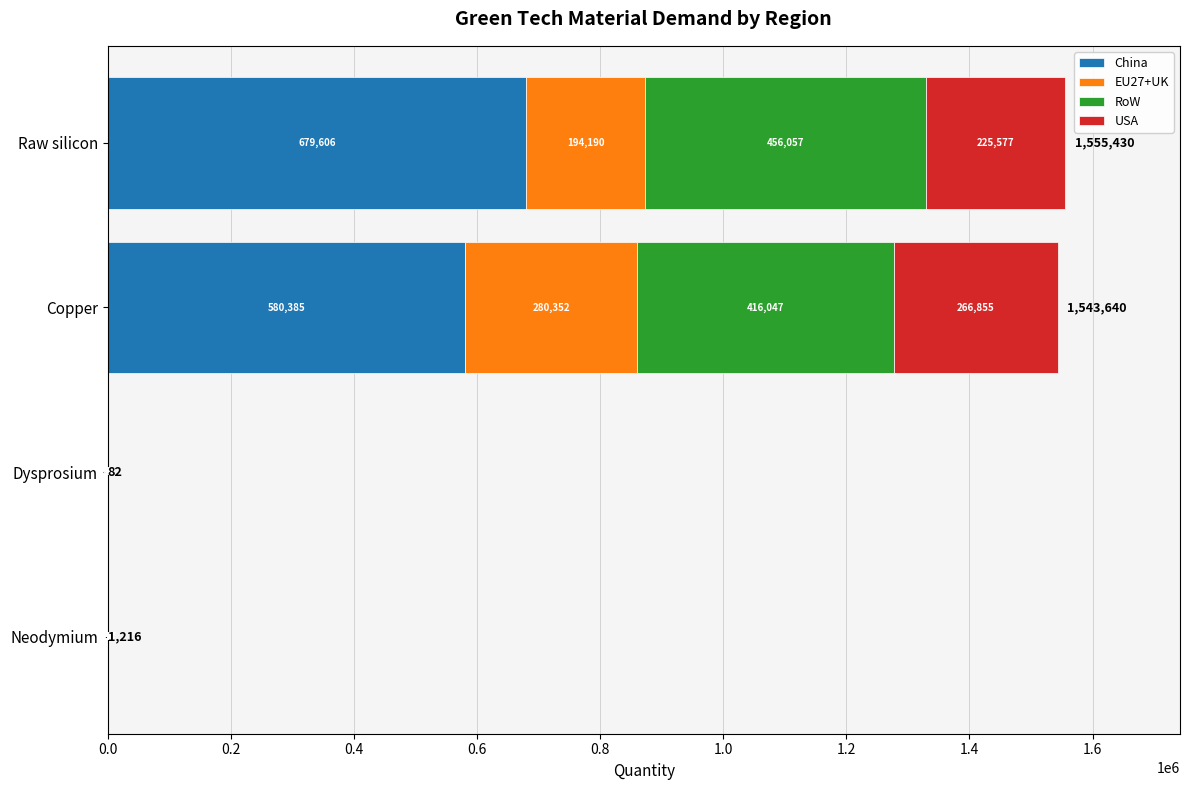

At which category is the sum across all series the highest?

Raw silicon